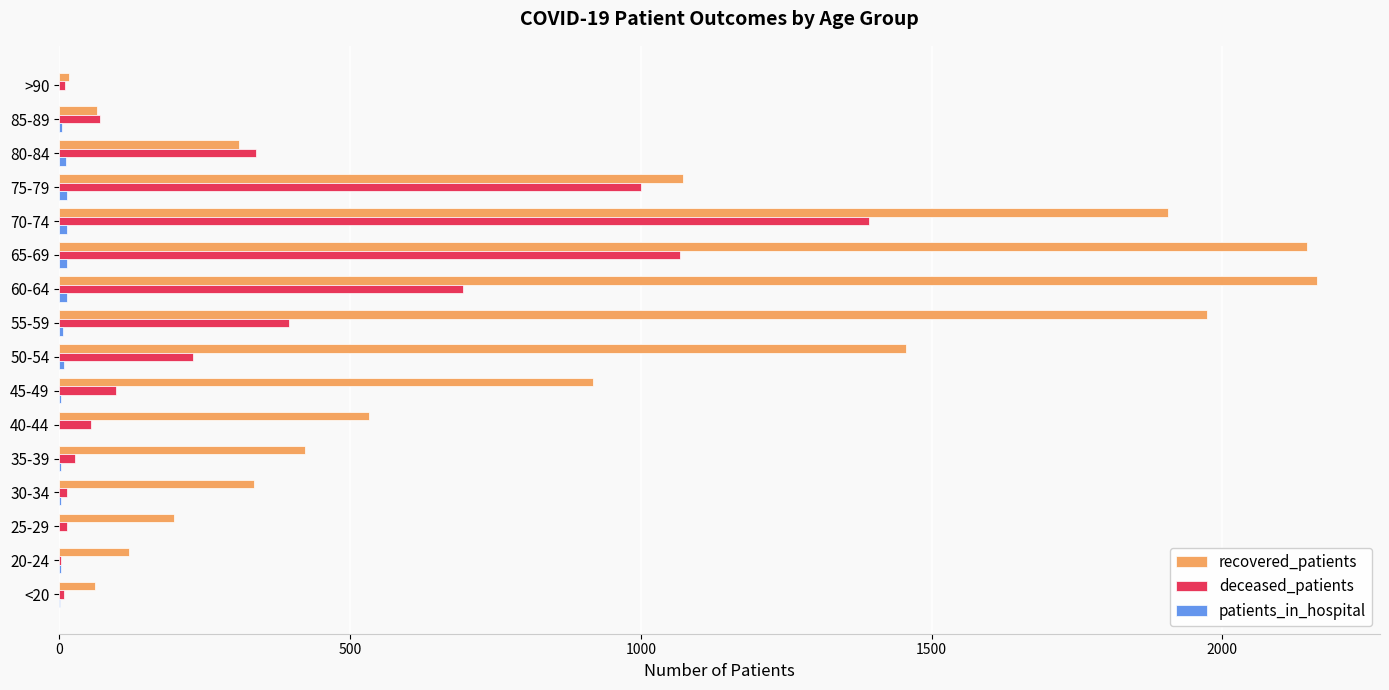

Is it true that deceased_patients equals 1728 at 75-79?

False